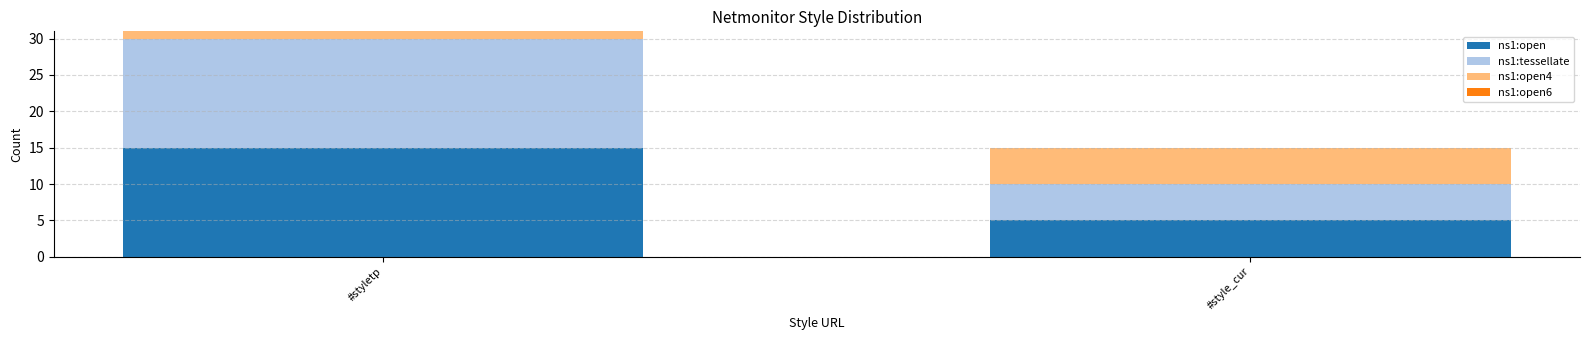

At which label does ns1:open reach its peak?

#styletp